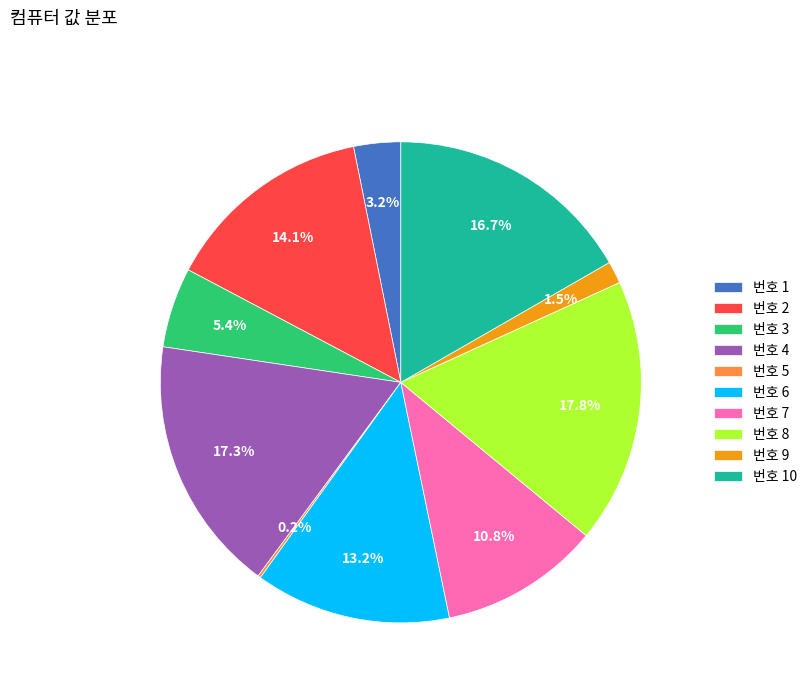

Which has a higher value, 번호 7 or 번호 3?

번호 7